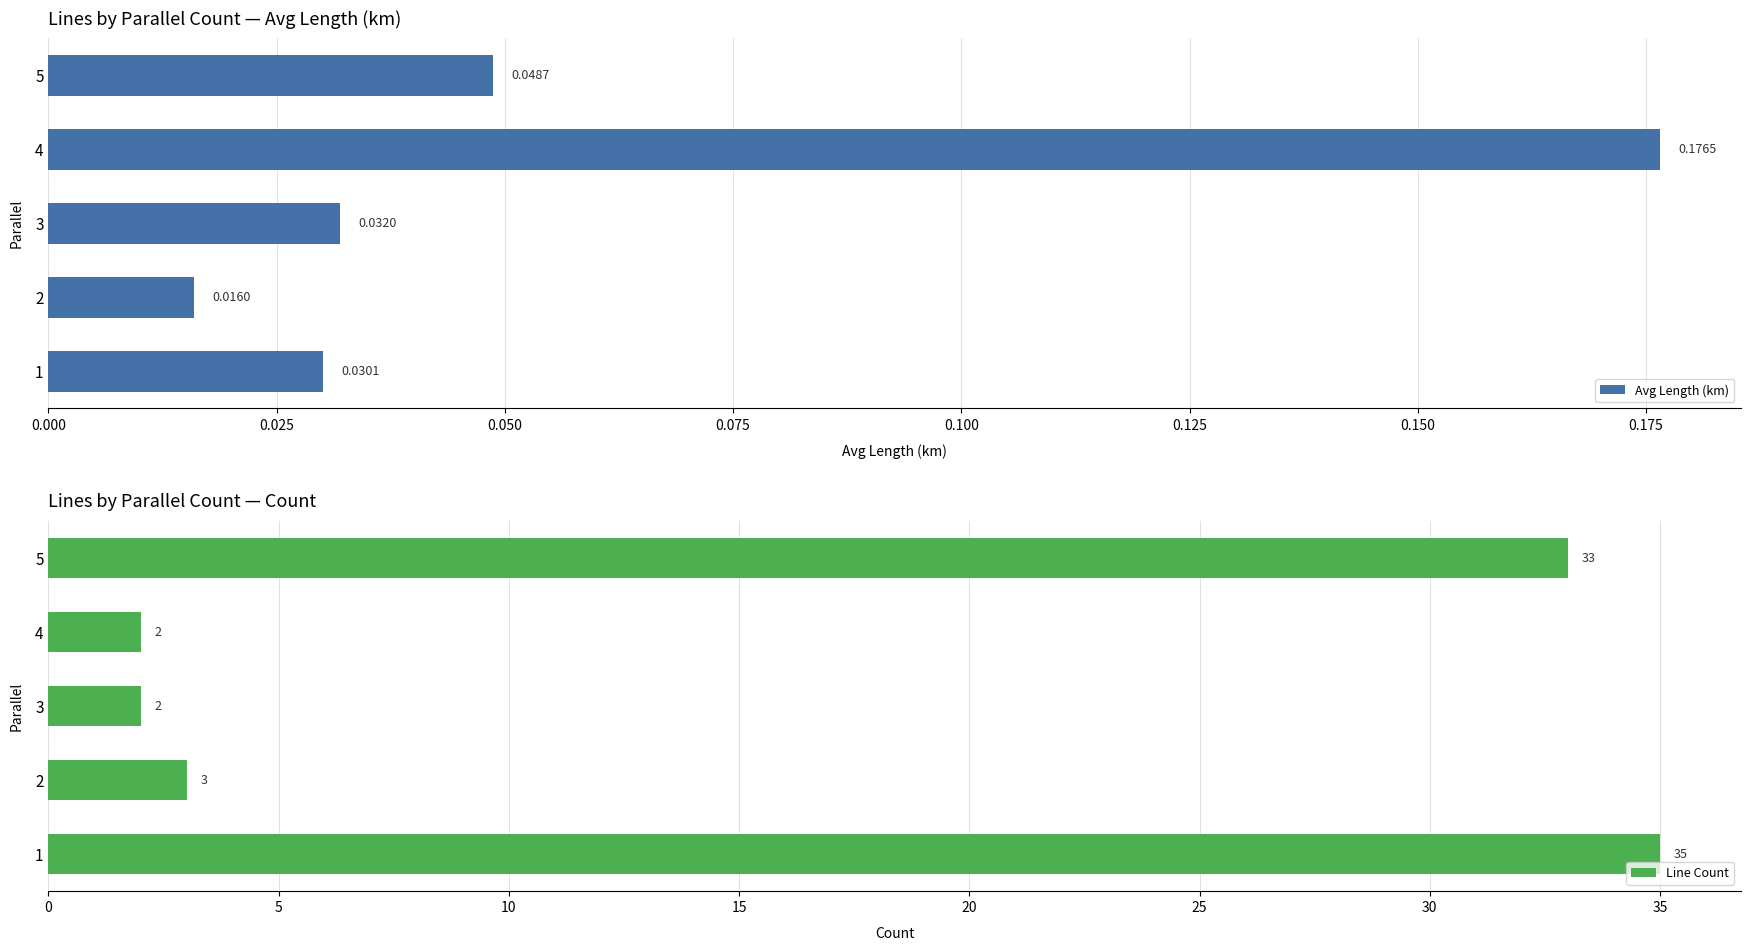

What is the sum of the Line Count values at 4 and 2?

5